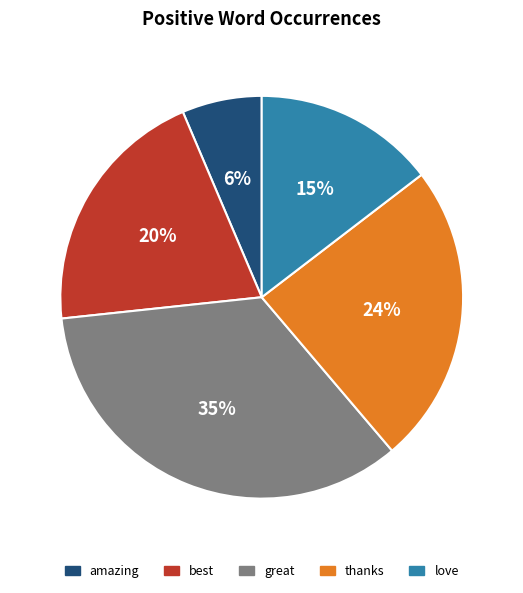

The great slice represents 35% of the pie. True or false?

True